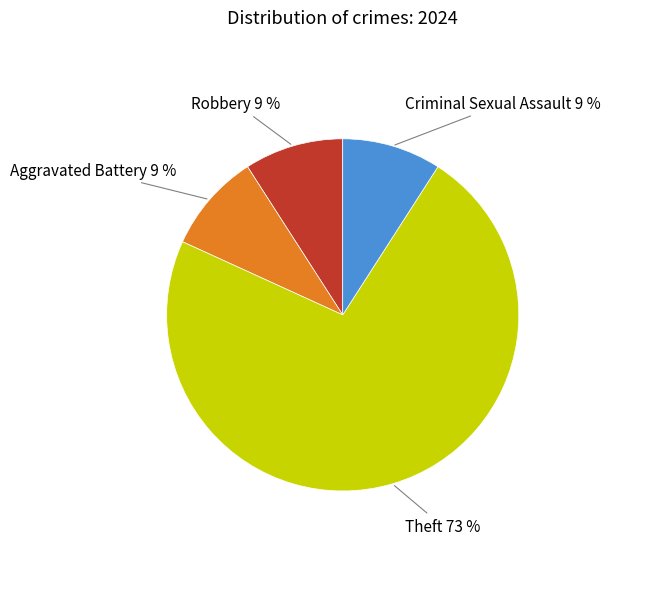

Count the number of slices in the pie.

4